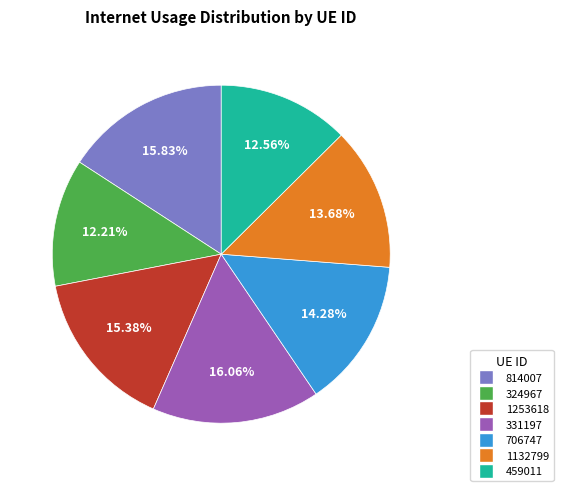

To the nearest percent, what percentage of the pie is 706747?

14%